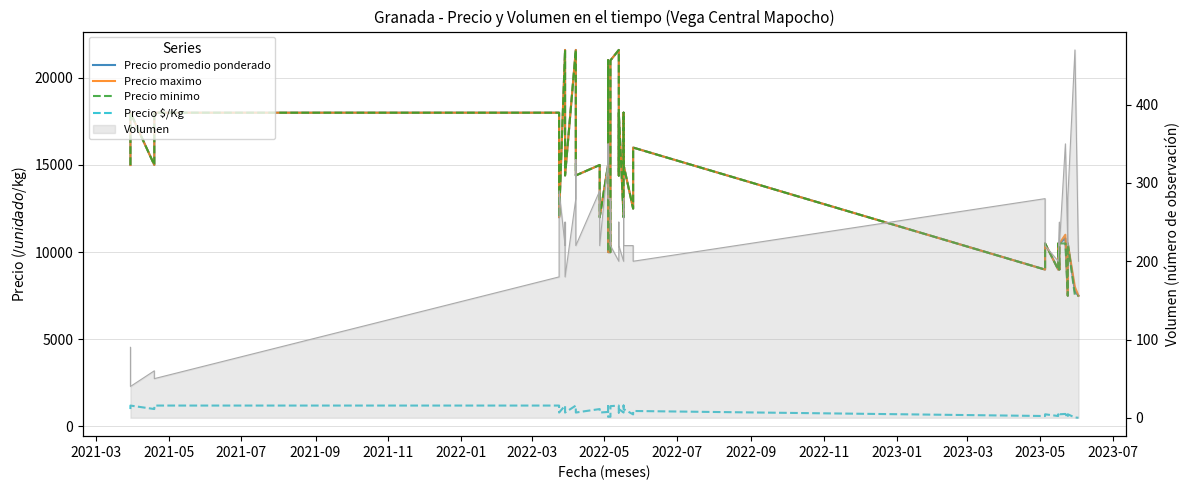

Which series has the largest total across all categories?

Precio maximo